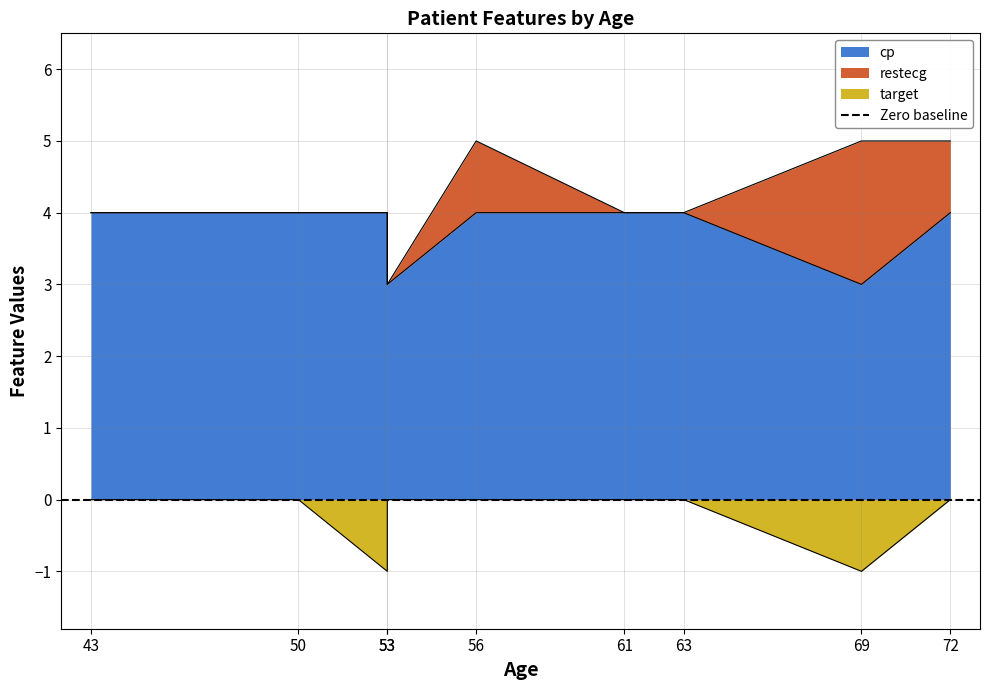

Which category has the highest value in the cp series?

43